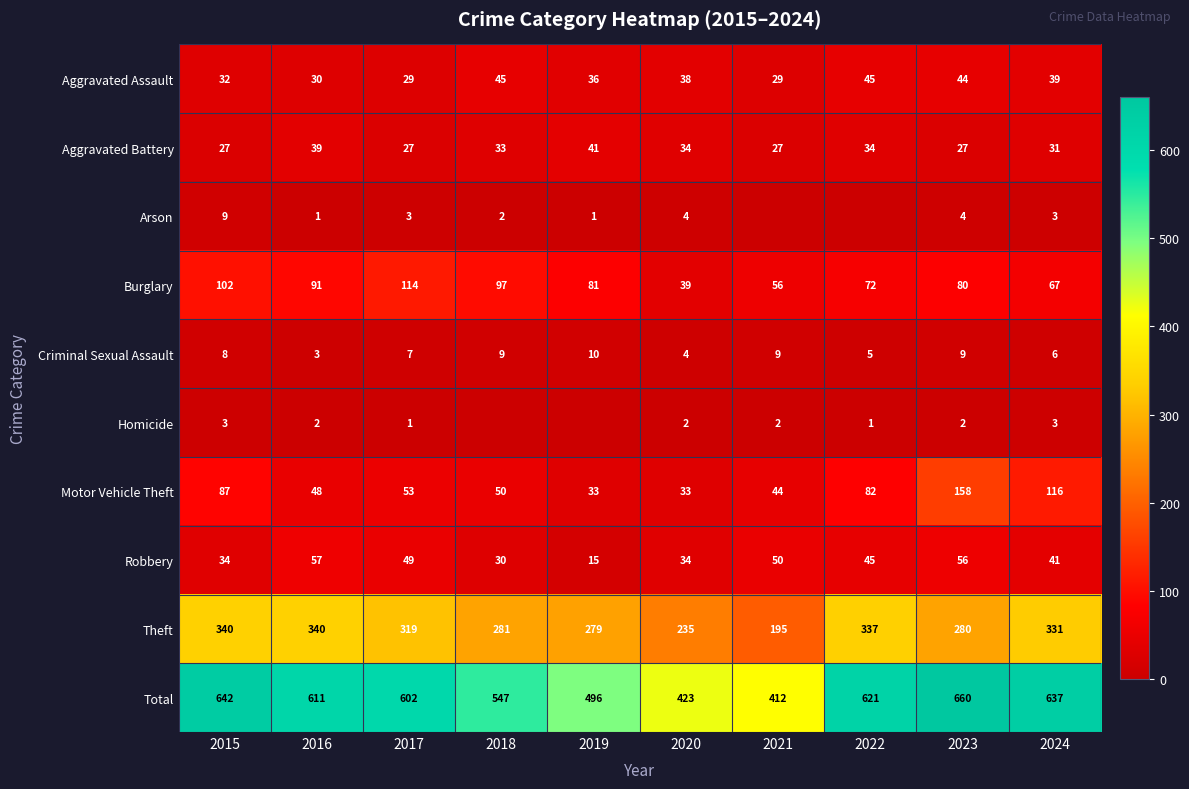

What is the sum of the Aggravated Battery values at 2016 and 2015?

66